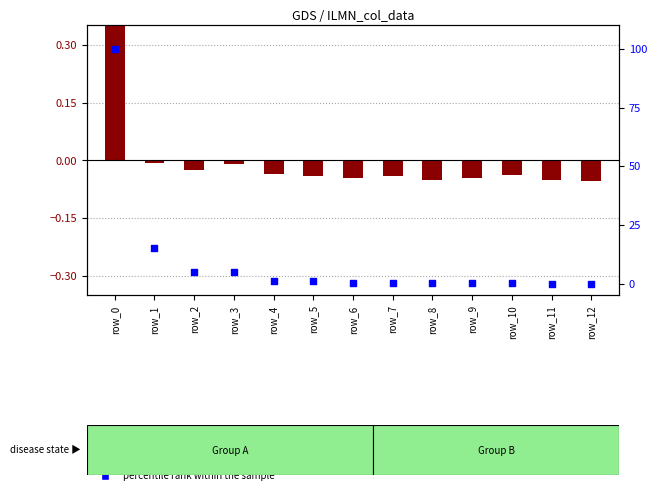

At how many categories does at least one series exceed 17?

1